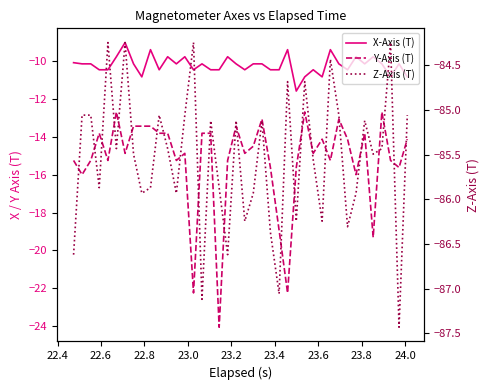

What is the difference between the maximum and minimum values in the Z-Axis (T) series?

3.2